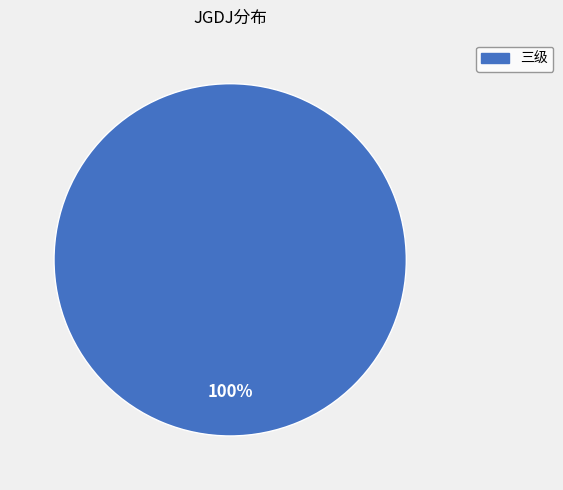

How many segments does this pie chart have?

1